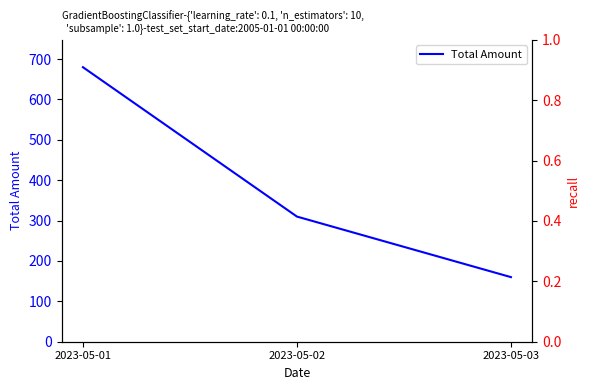

Is it true that the value at 2023-05-02 is 163?

False